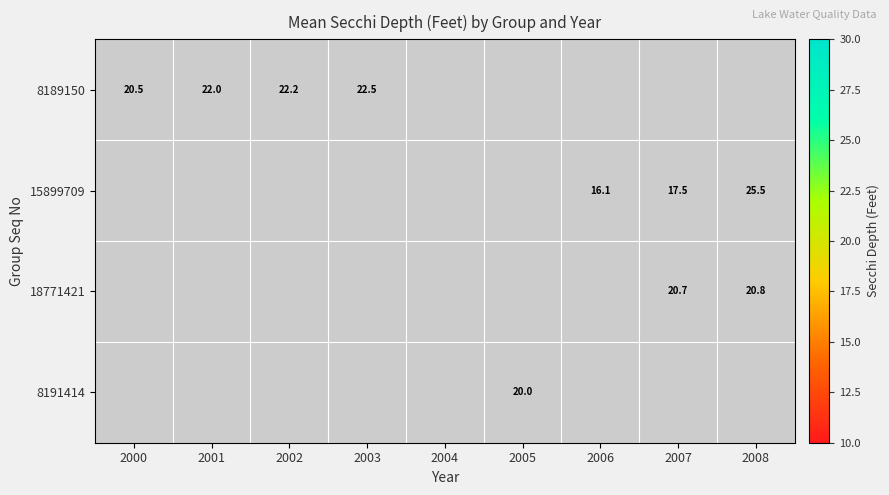

Is the value of 8189150 at 2000 greater than the value of 8191414 at 2005?

Yes